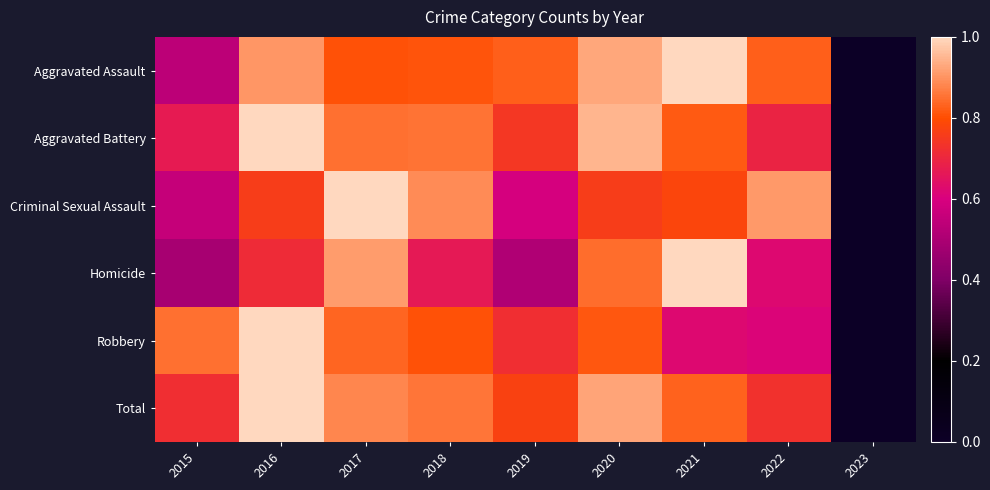

What is the total value across all series at 2022?

4.4